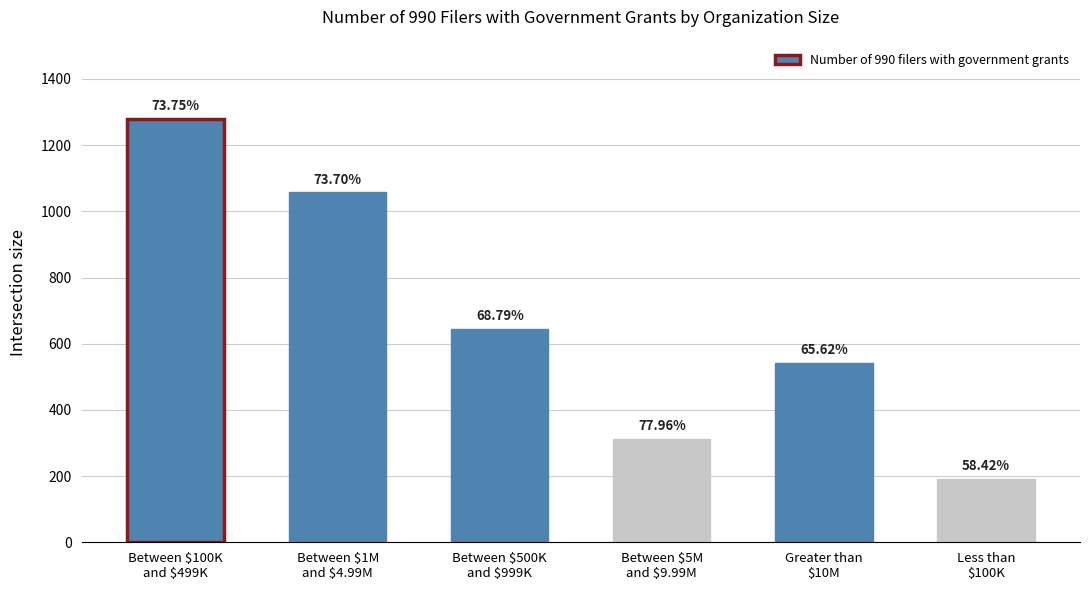

How many bars are there in total?

6